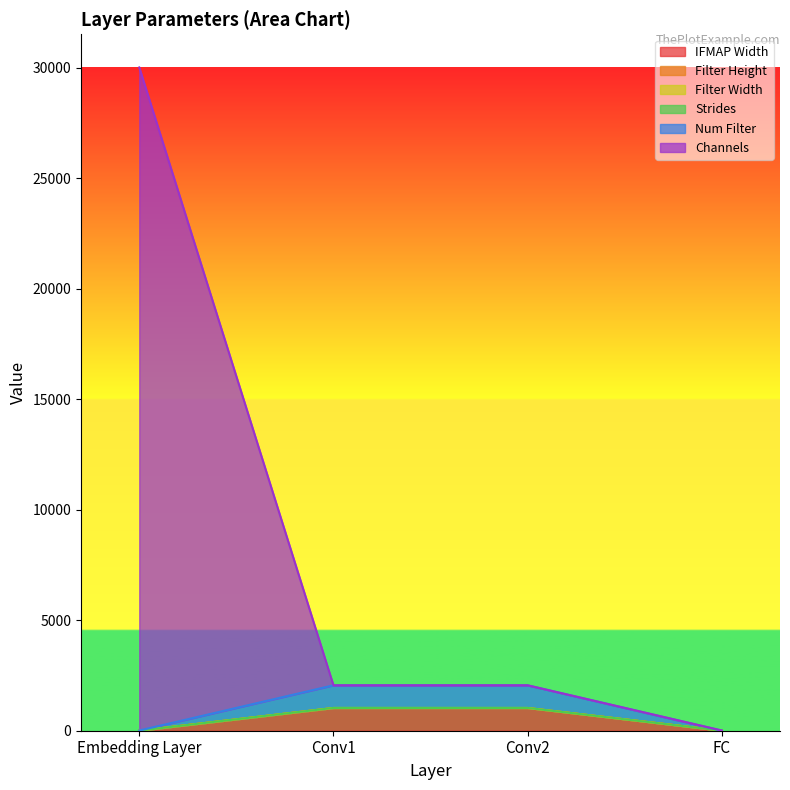

What is the total value across all series at Conv1?

7192